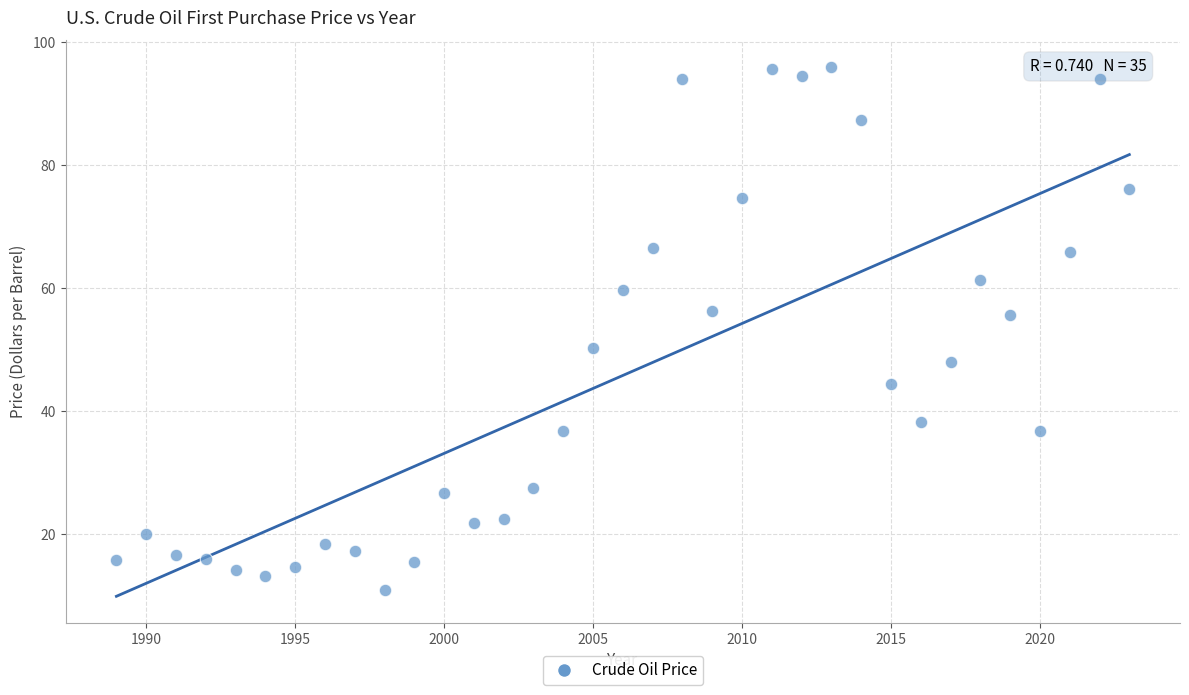

What is the range of Y values (max minus min)?

85.1